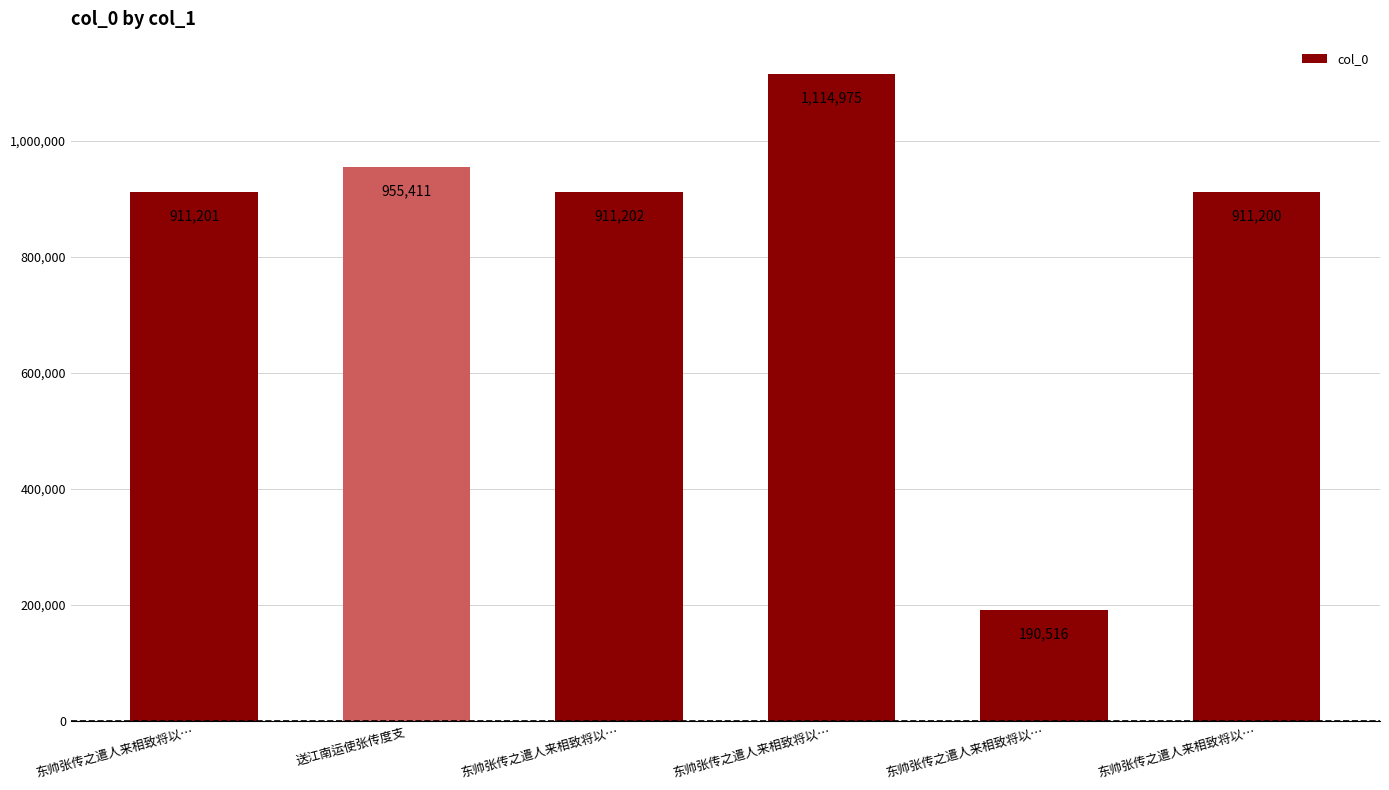

What is the sum of the values at 东帅张传之遣人来相致将以… and 东帅张传之遣人来相致将以…?

2026175